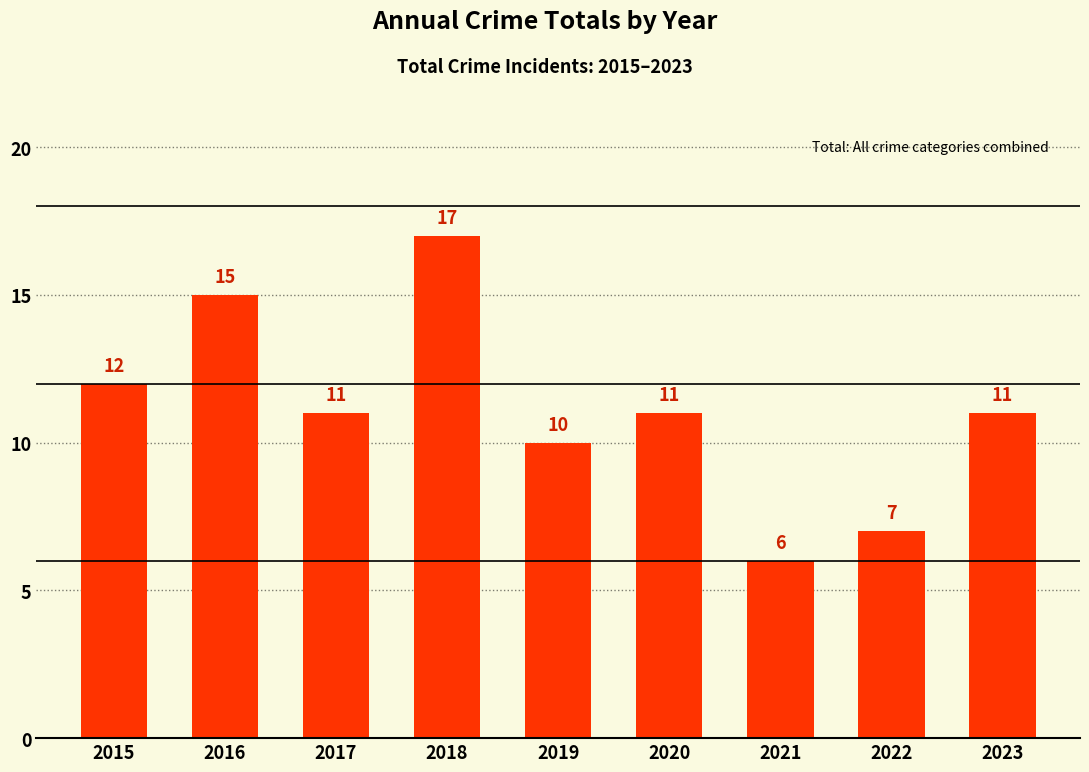

Reading left to right, list all the values displayed in this chart.

12	15	11	17	10	11	6	7	11